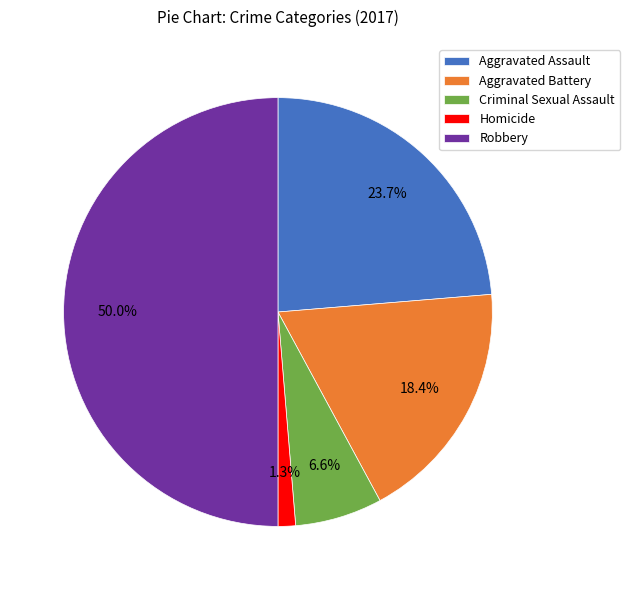

The Robbery slice represents 50% of the pie. True or false?

True